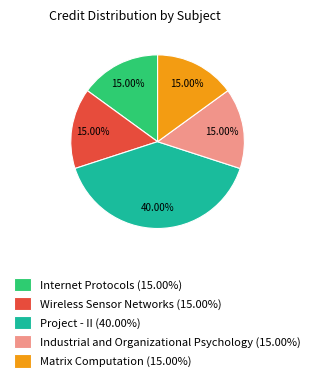

Approximately how many times larger is the value at Internet Protocols (15.00%) compared to Matrix Computation (15.00%)?

1.0